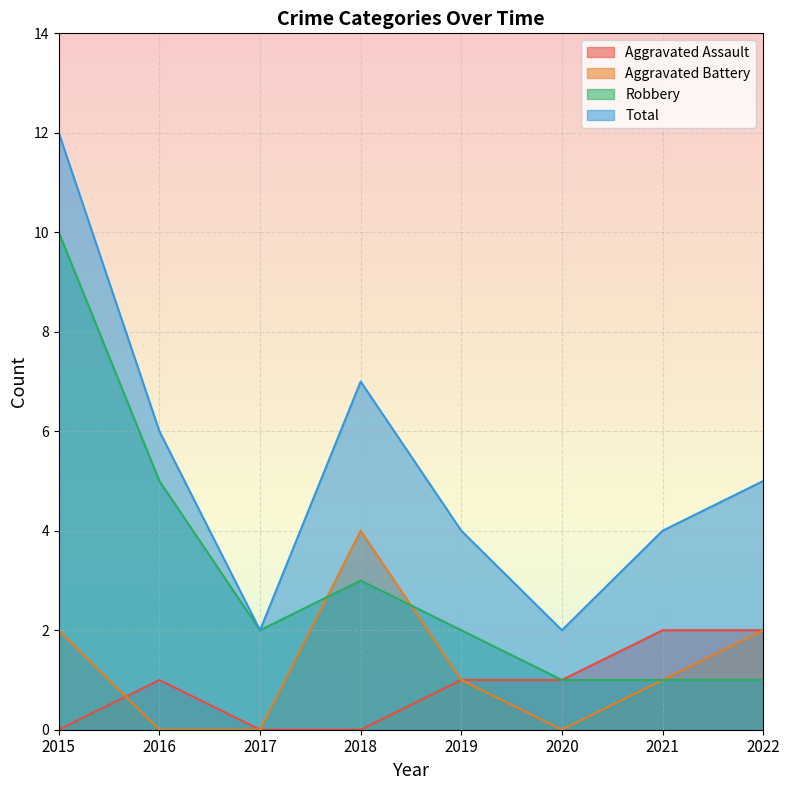

Does the chart display data point markers on the line(s)?

No